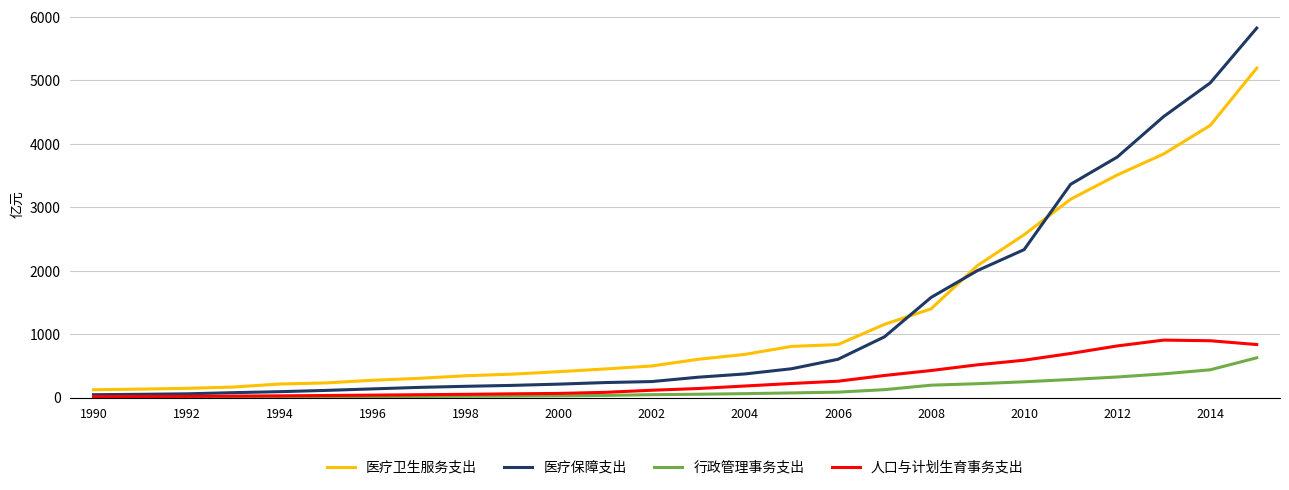

True or false: 医疗卫生服务支出 and 医疗保障支出 cross at least once.

True